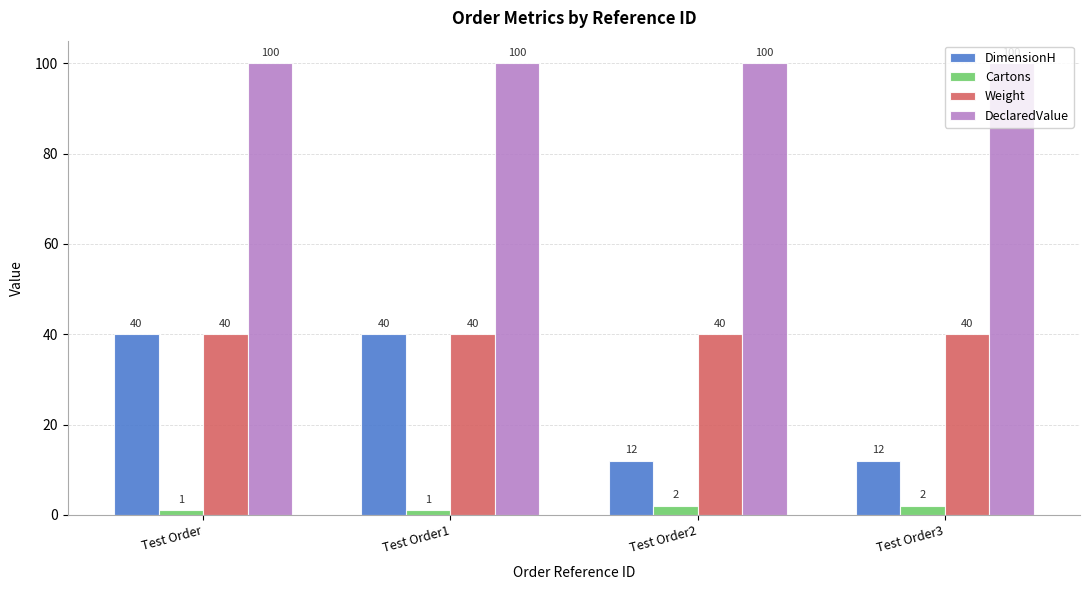

What is the greatest value displayed?

100